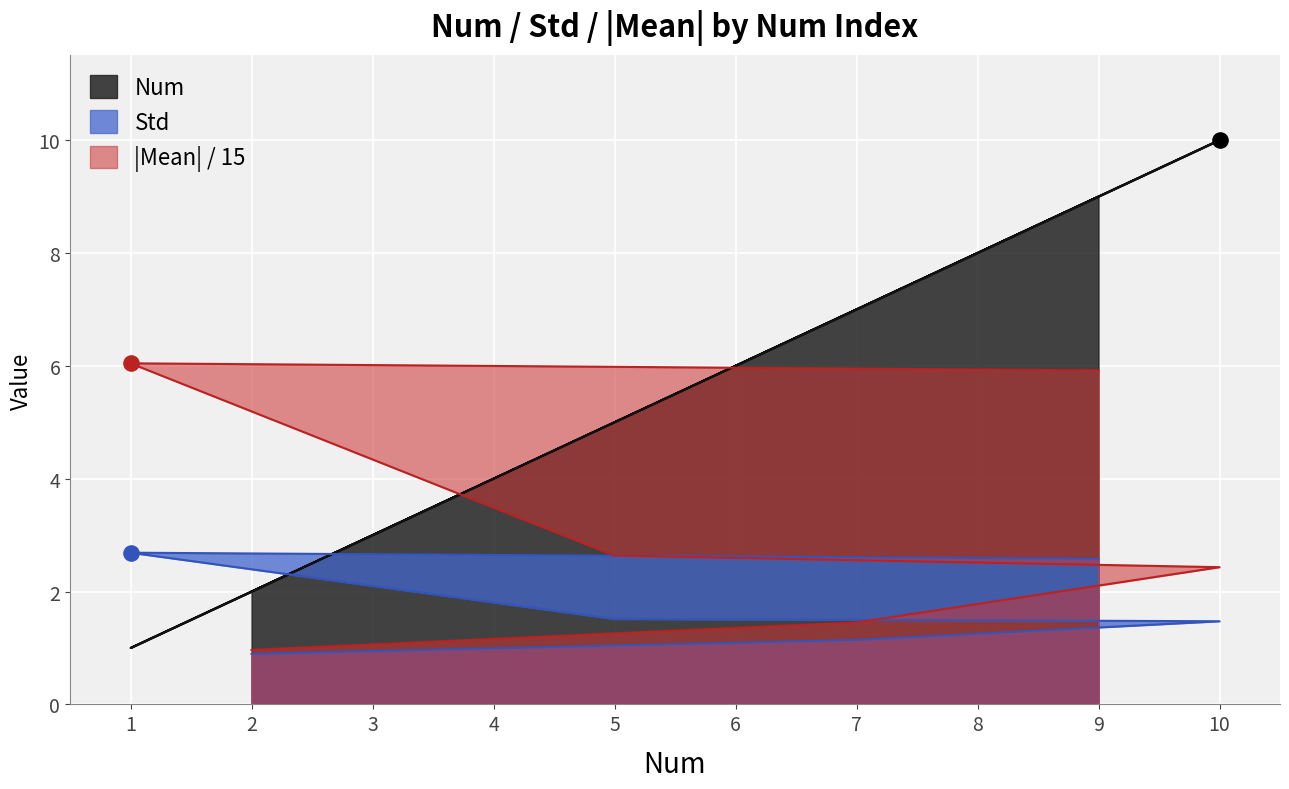

Is the value of Std at 10 greater than the value of Mean at 7?

Yes